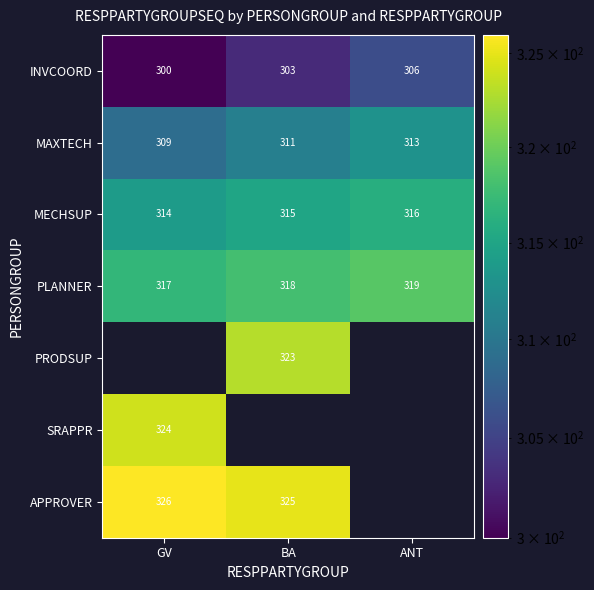

What is the sum of all MAXTECH values?

933